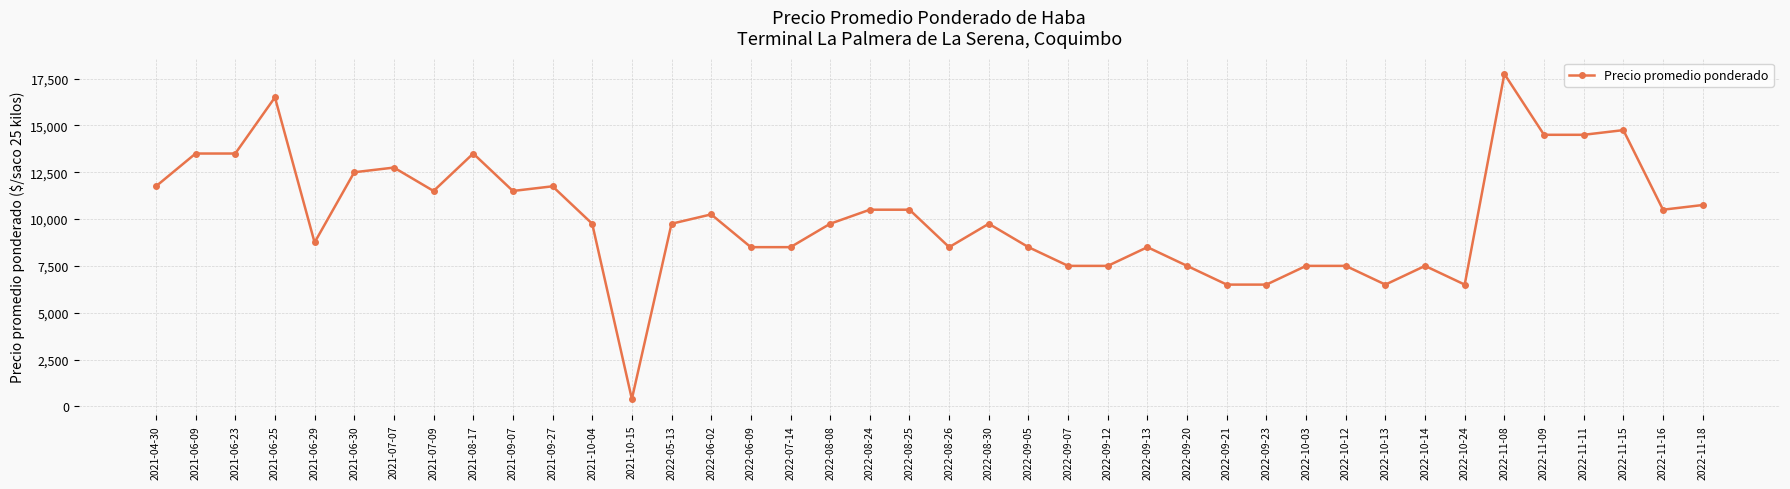

What is the maximum value shown in the chart?

17750